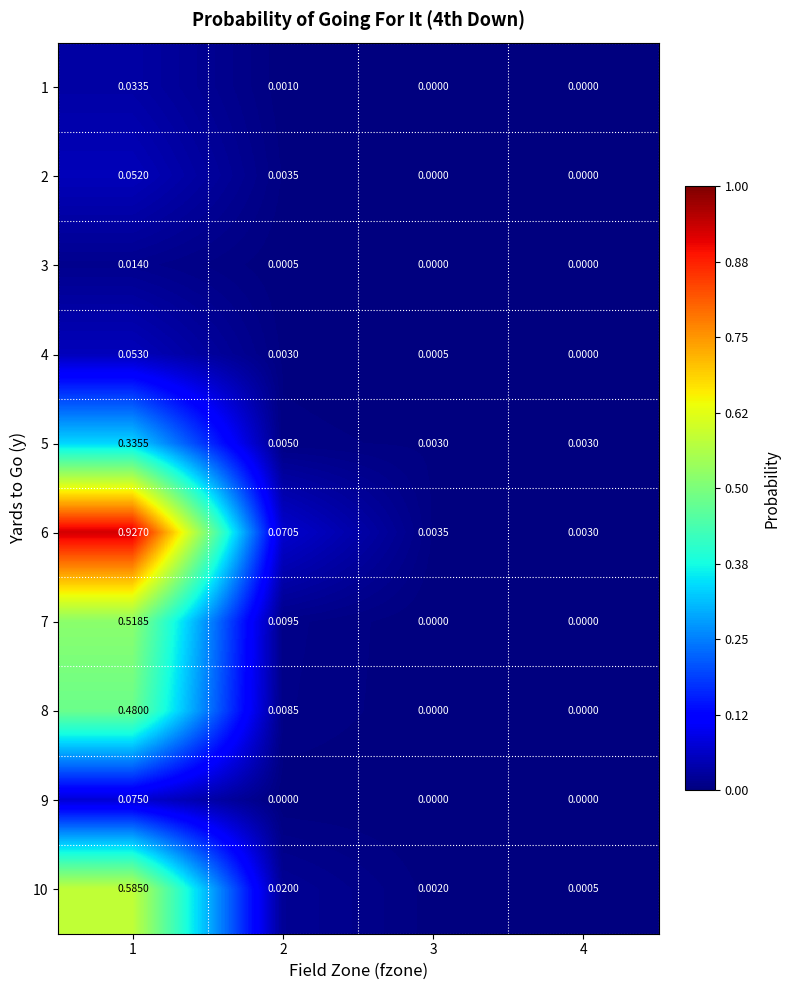

Is the value of 8 at 2 greater than the value of 6 at 2?

No